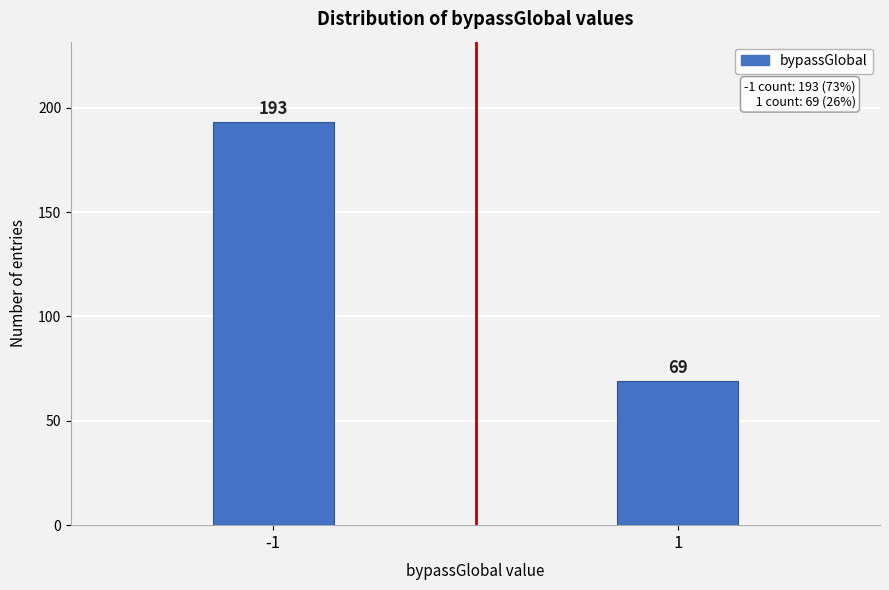

Reading left to right, extract all data points from this chart.

193	69